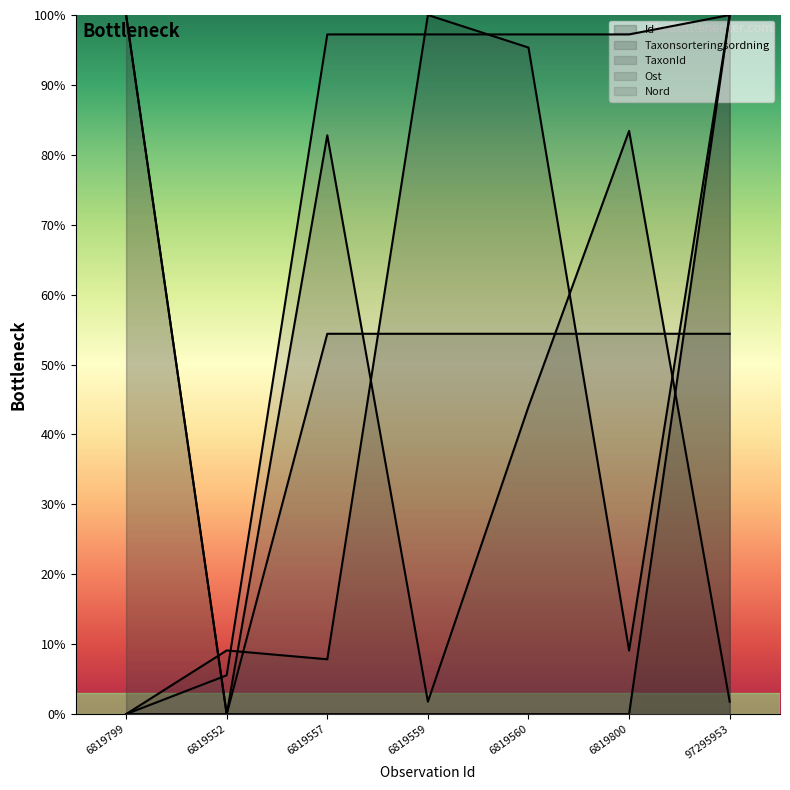

Is the value of TaxonId at 6819799 greater than the value of Ost at 6819557?

Yes